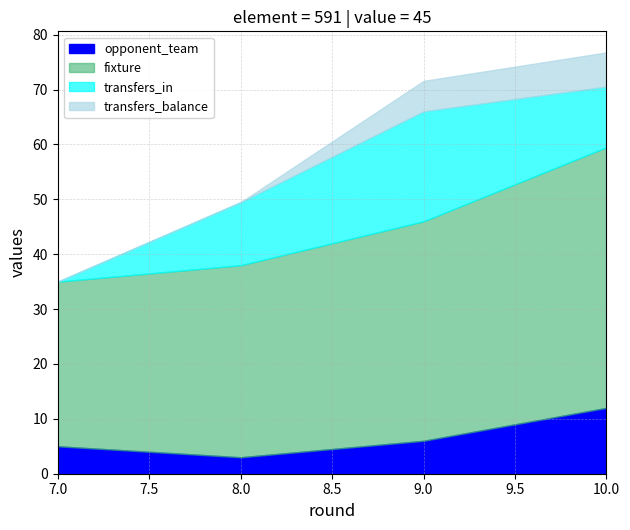

What is the lowest value of the round series?

7